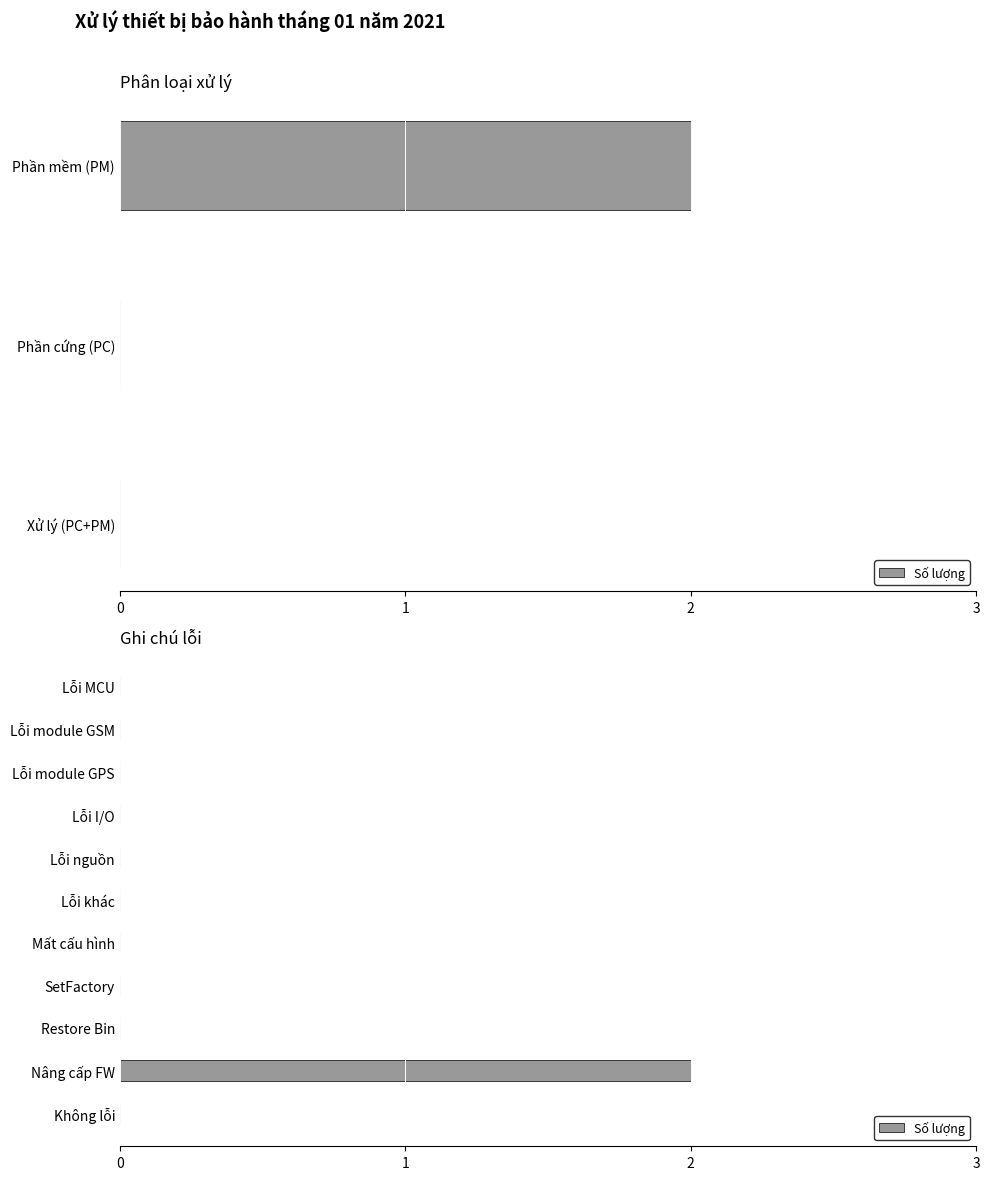

Is it true that the value at Lỗi khác is 0?

True